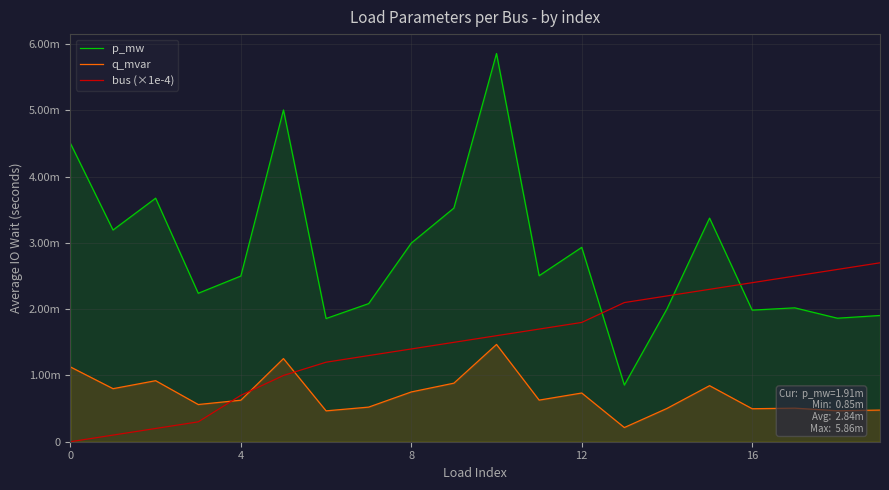

What is the label of the 14th point from the left?

13